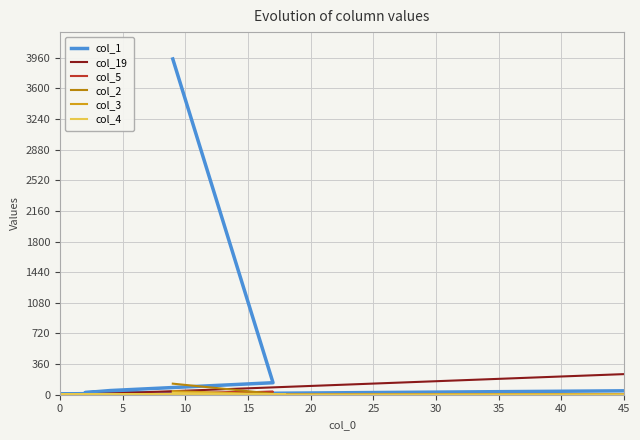

Which category has the lowest value across all series?

15